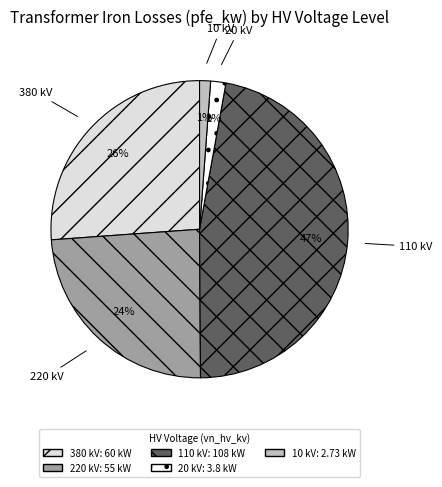

Is it true that 220 kV is 33% of the pie?

False